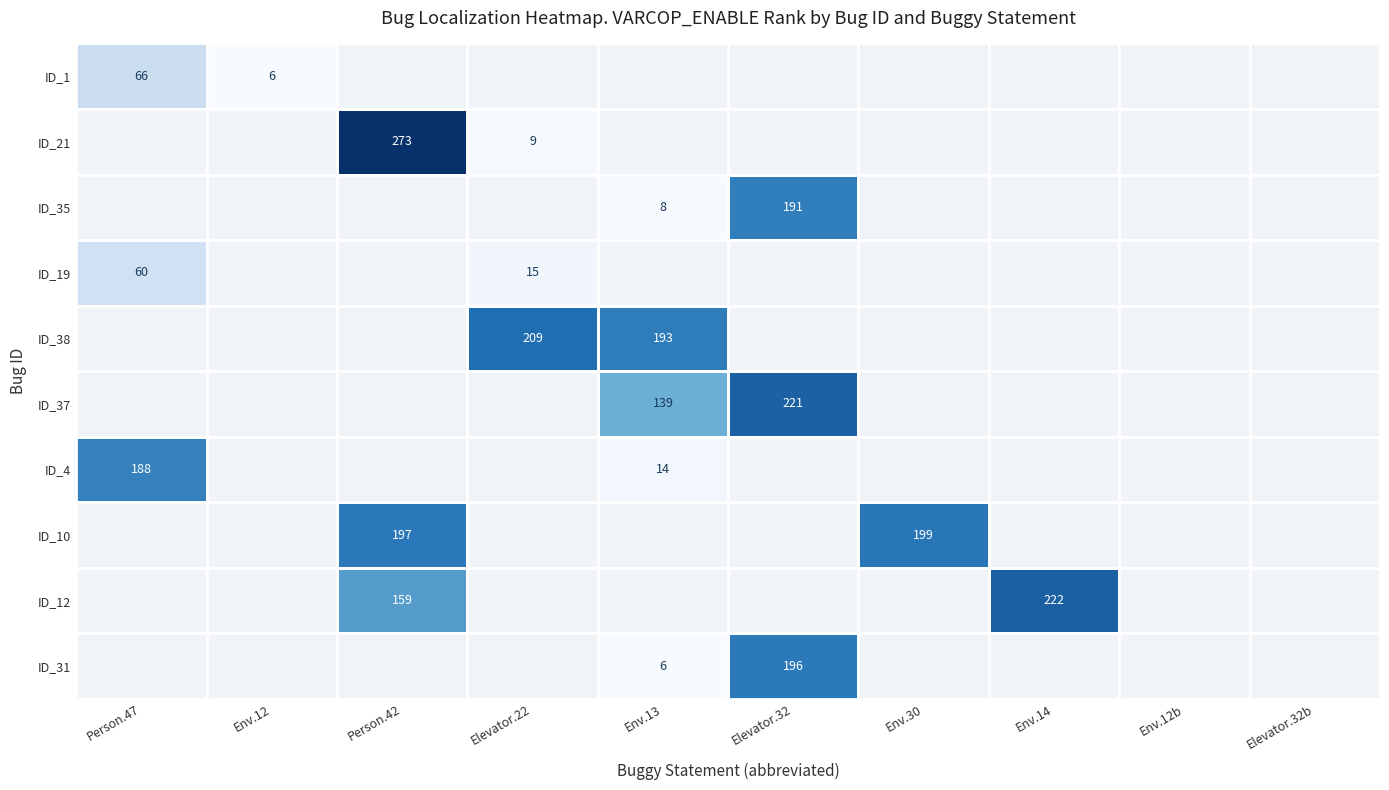

True or false: ID_21 has a value of 9 at Elevator.22.

True